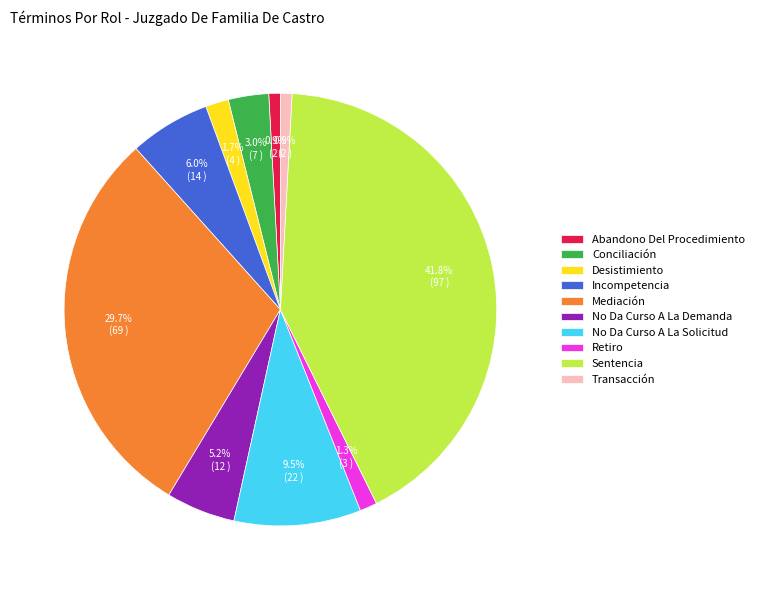

Which slice is the largest?

Sentencia